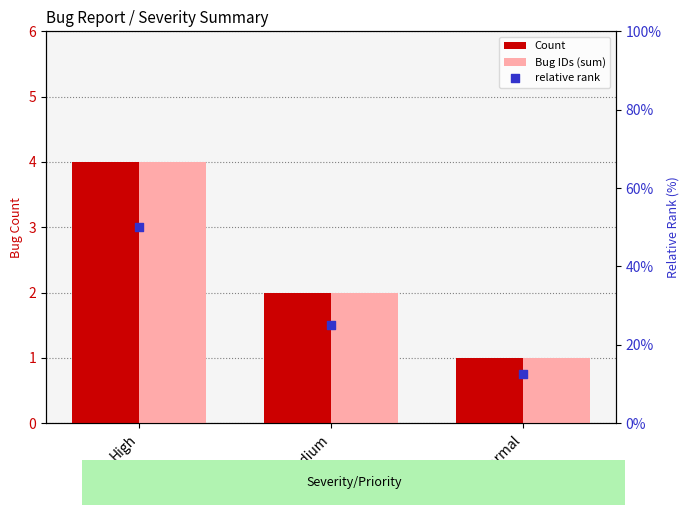

Which series has the largest total across all categories?

relative rank